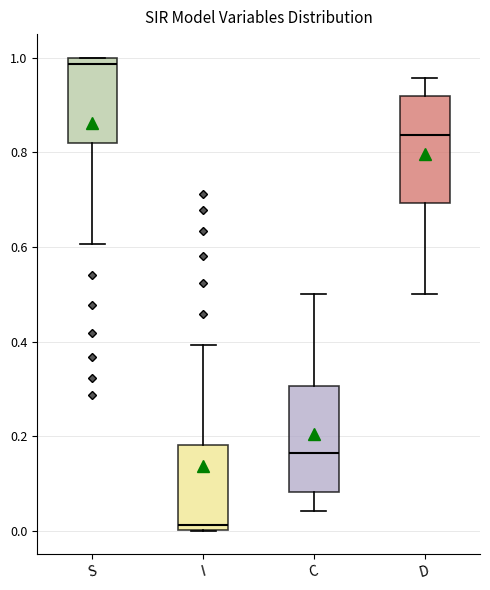

Reading left to right, transcribe this box plot: for each box, give where its median line is, the range the box spans, and where its two whiskers end, as read against the y-axis. The values are not printed on the chart, so give them approximately, as read against the axis.

S: median 0.98, box 0.82 to 1.00, whiskers 0.60 to 1.00
I: median 0.02, box 0.00 to 0.18, whiskers 0.00 to 0.40
C: median 0.16, box 0.08 to 0.30, whiskers 0.04 to 0.50
D: median 0.84, box 0.70 to 0.92, whiskers 0.50 to 0.96